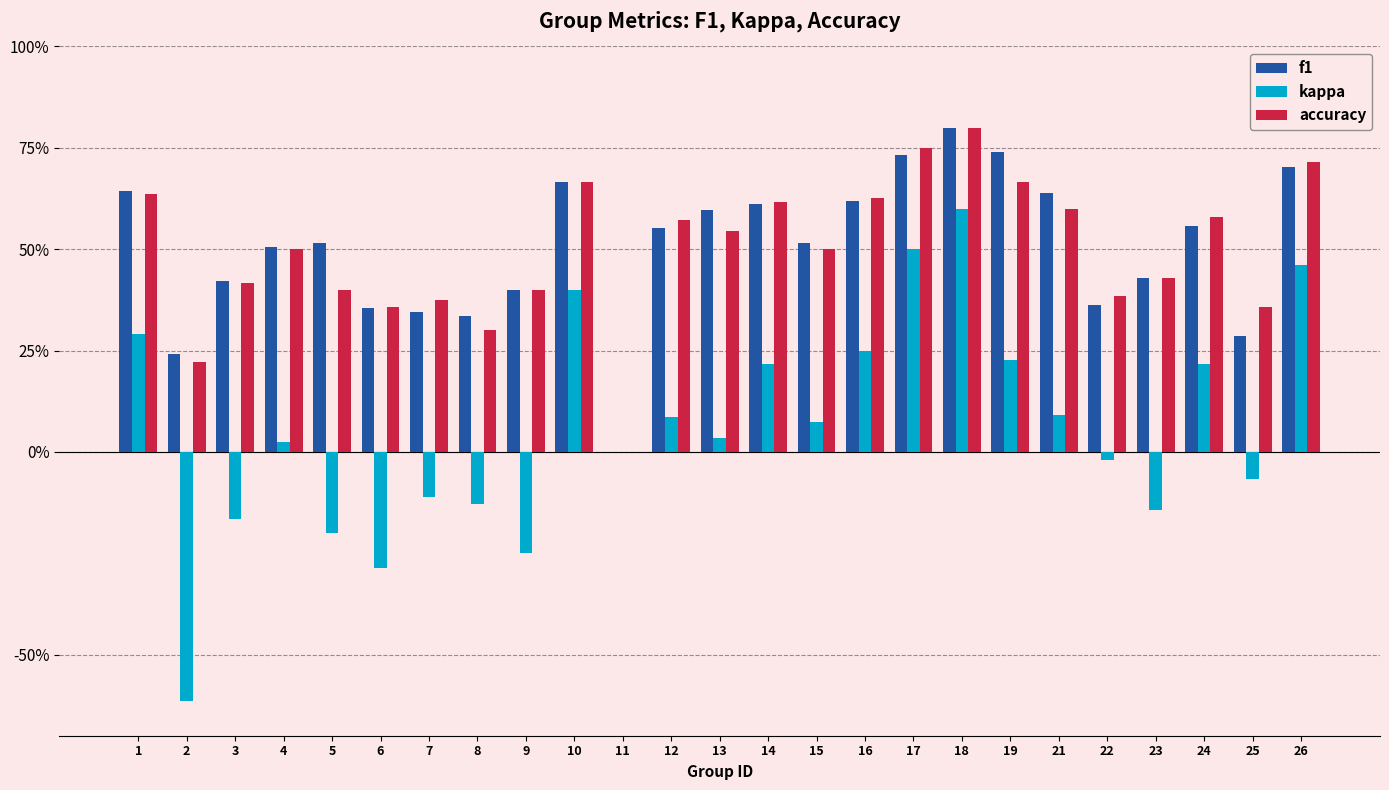

What is the value of the kappa bar at the 17th from the left?

0.5